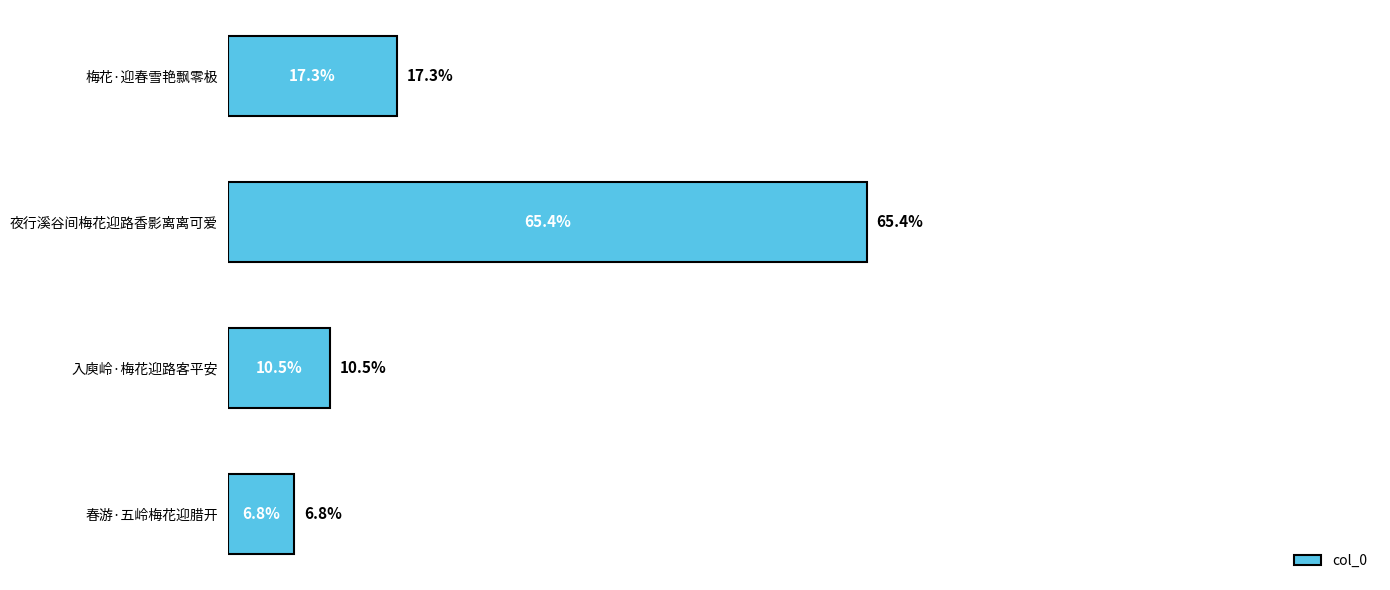

List the labels in order of value, smallest first.

春游·五岭梅花迎腊开, 入庾岭·梅花迎路客平安, 梅花·迎春雪艳飘零极, 夜行溪谷间梅花迎路香影离离可爱